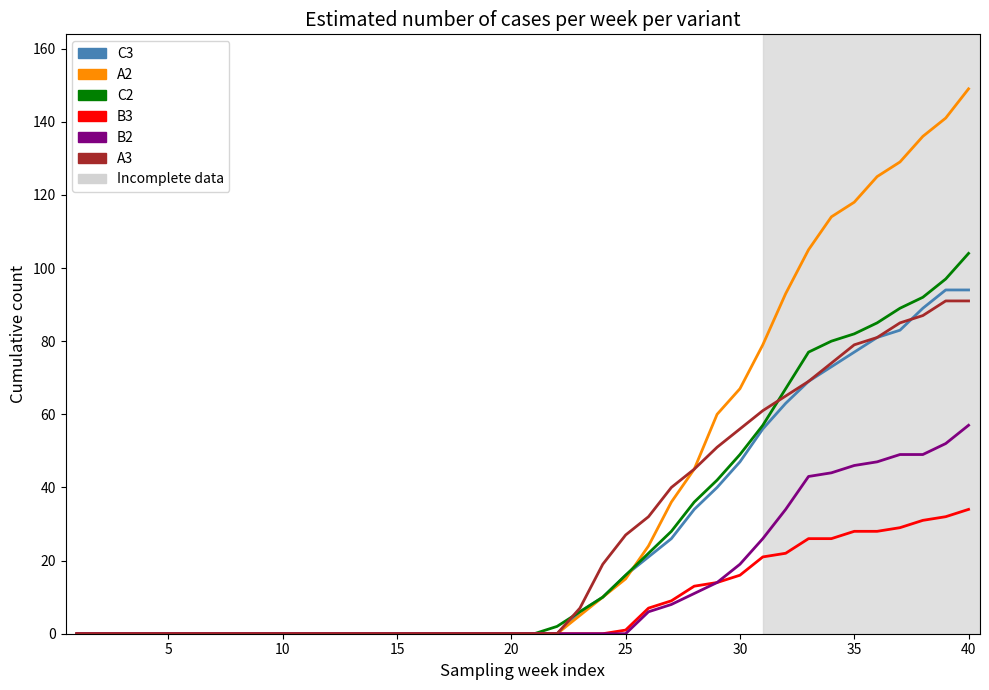

What is the difference between the second highest and second lowest values in the A2 series?

141